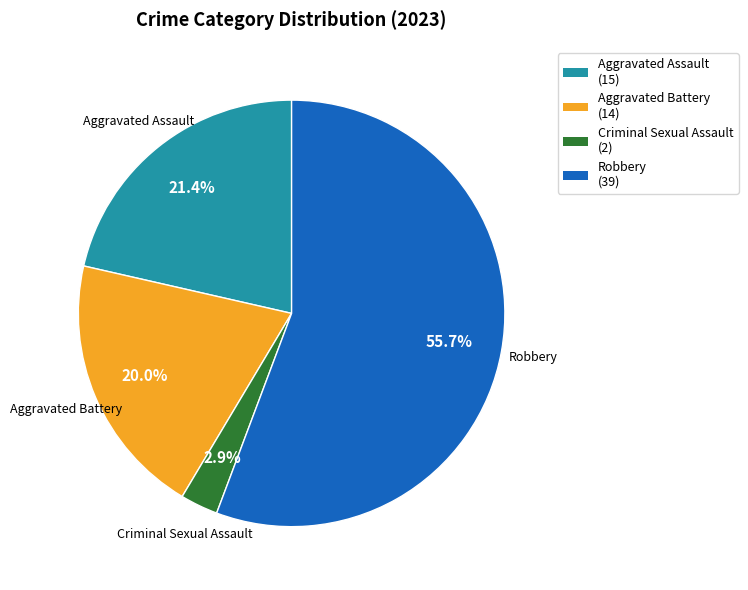

Does Robbery represent more than half of the total?

Yes